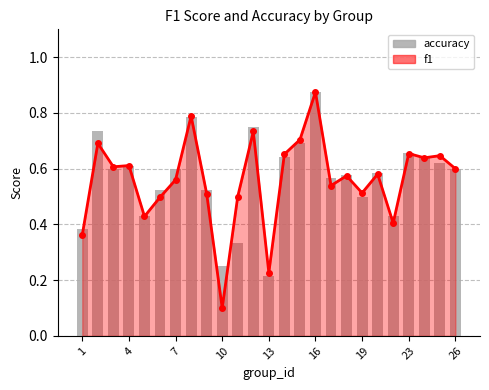

Which series has the largest total across all categories?

accuracy